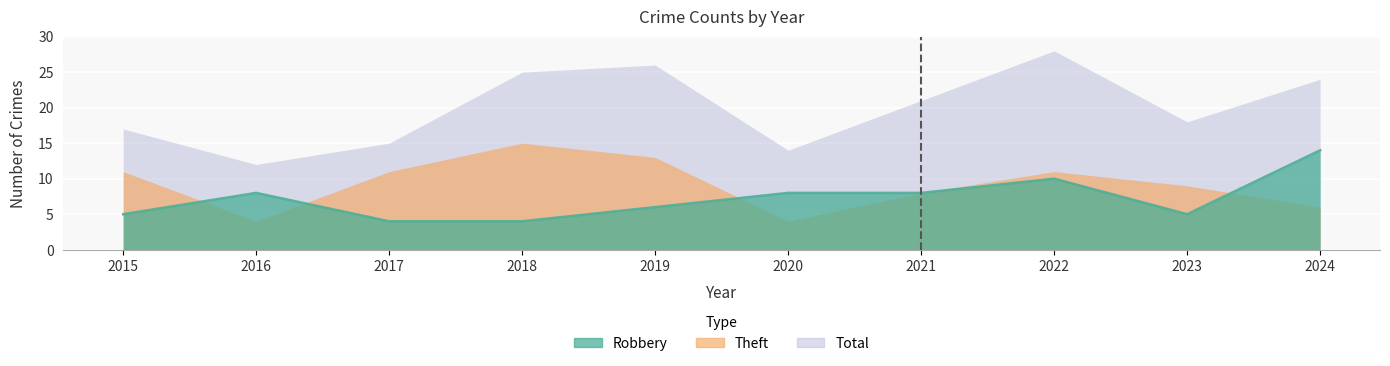

True or false: Total and Theft cross at least once.

False